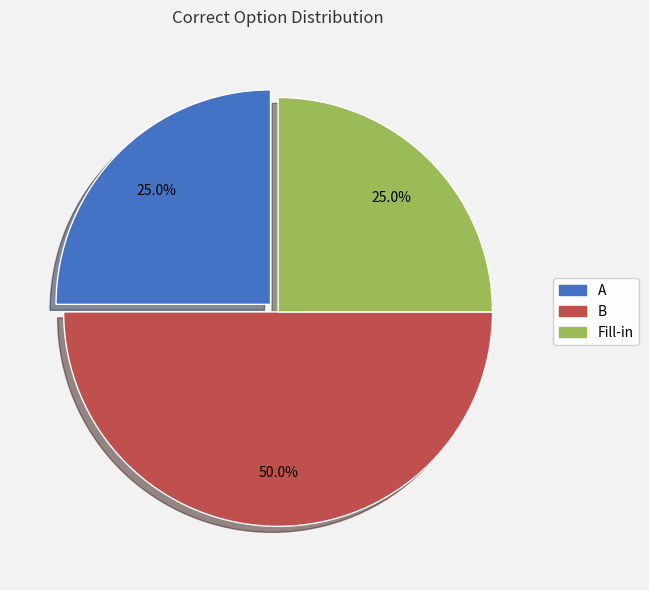

How much of the chart is everything except A?

75.0%